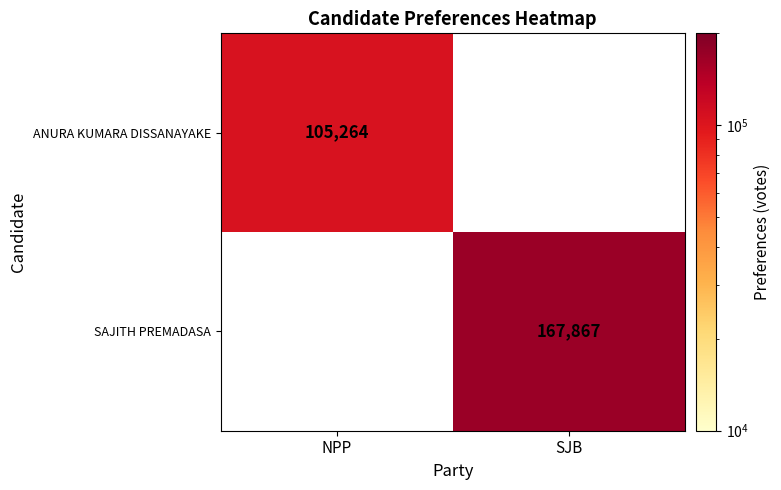

At how many categories does at least one series exceed 151122?

1